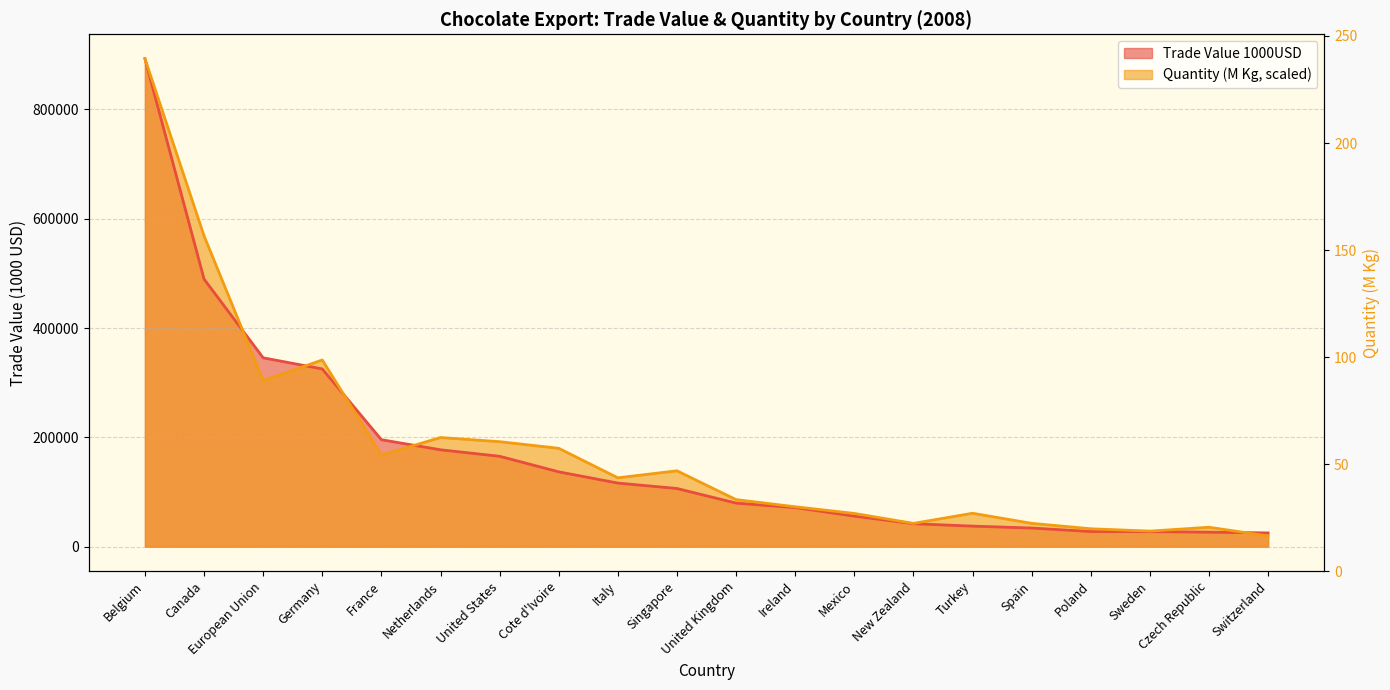

At which category is the sum across all series the highest?

Belgium